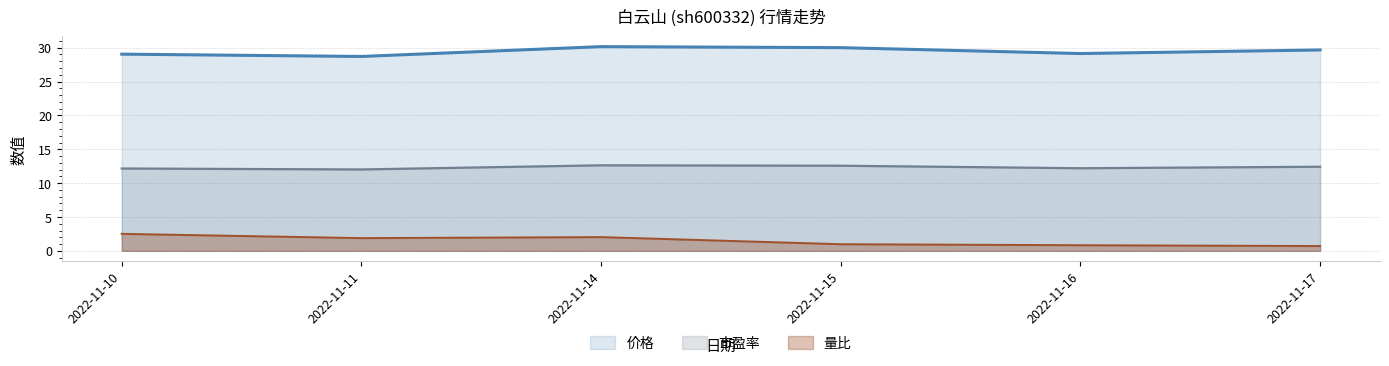

What value does the 价格 series have at 2022-11-15?

30.0